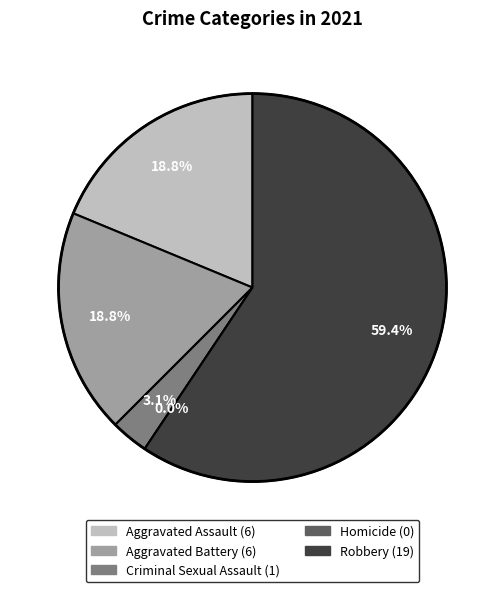

What percentage is the Aggravated Assault slice, to the nearest percent?

19%